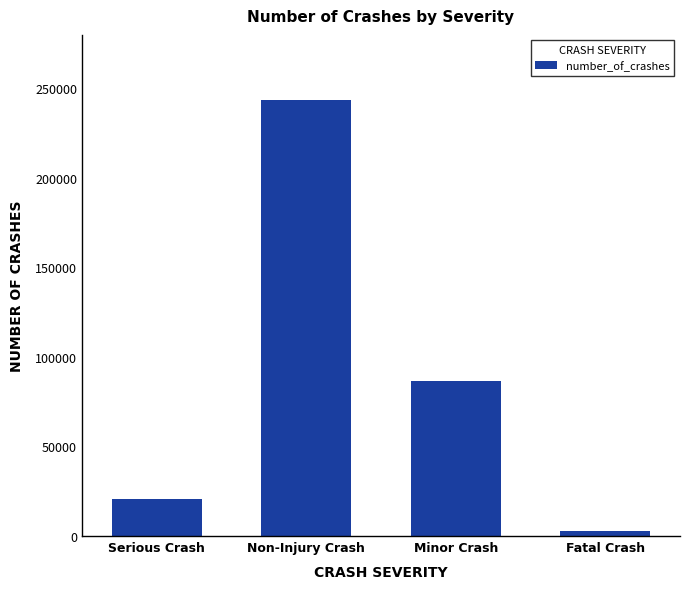

Rank the categories by value from highest to lowest.

Non-Injury Crash, Minor Crash, Serious Crash, Fatal Crash